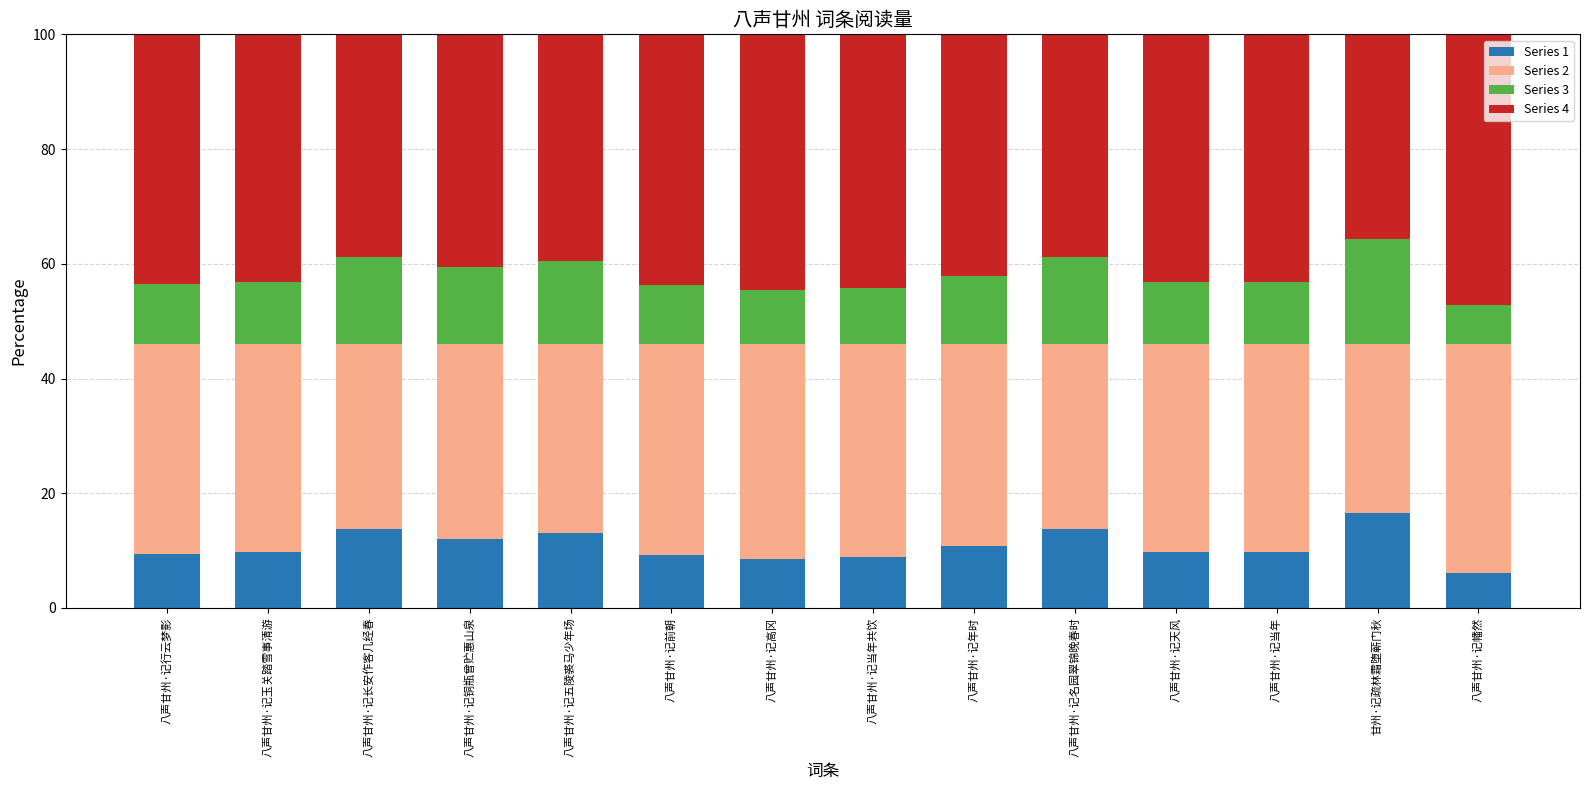

What is the maximum value for Series 1?

16.6